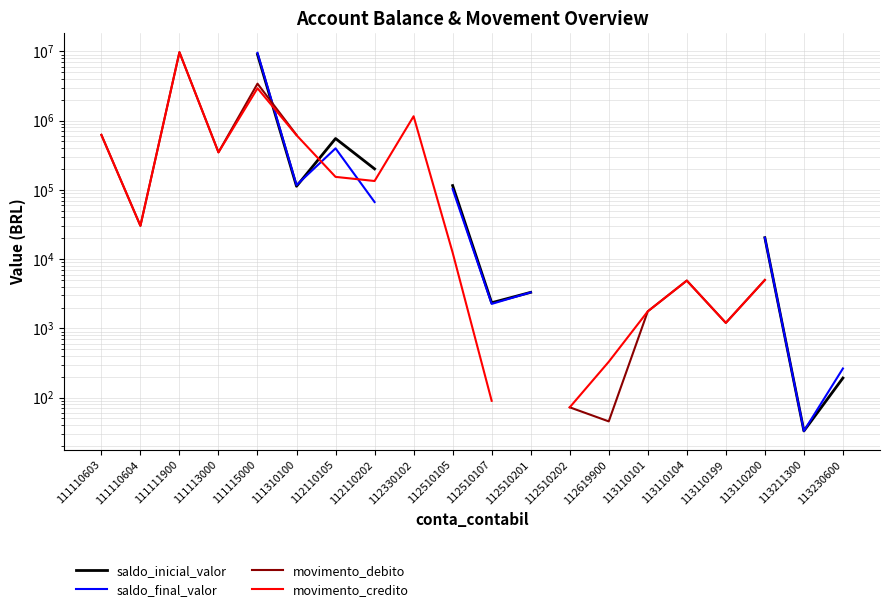

What are all the series names shown in the legend?

saldo_inicial_valor, saldo_final_valor, movimento_debito, movimento_credito